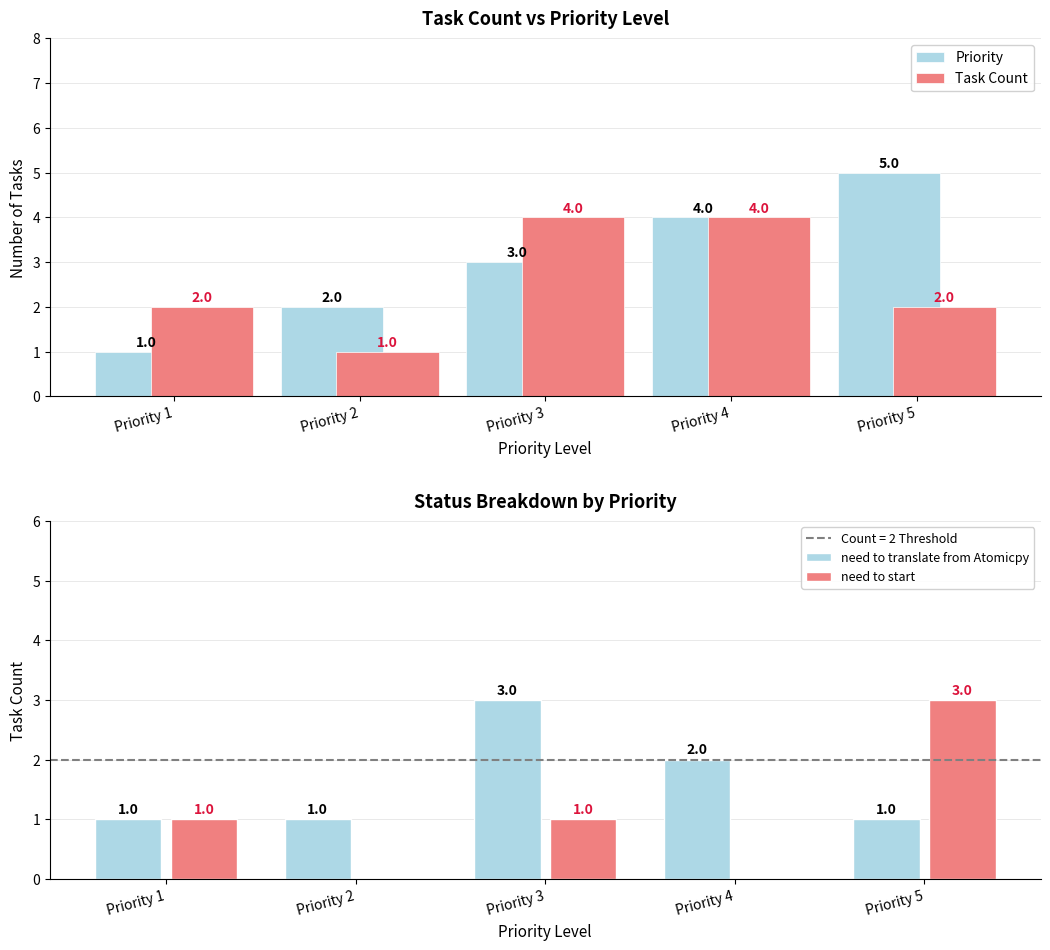

At how many categories does at least one series exceed 0?

5